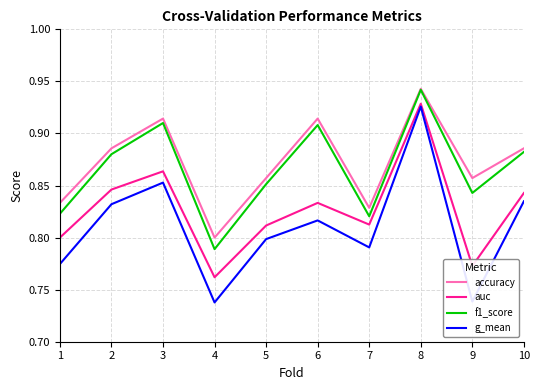

At which category does the chart reach its peak across all series?

8